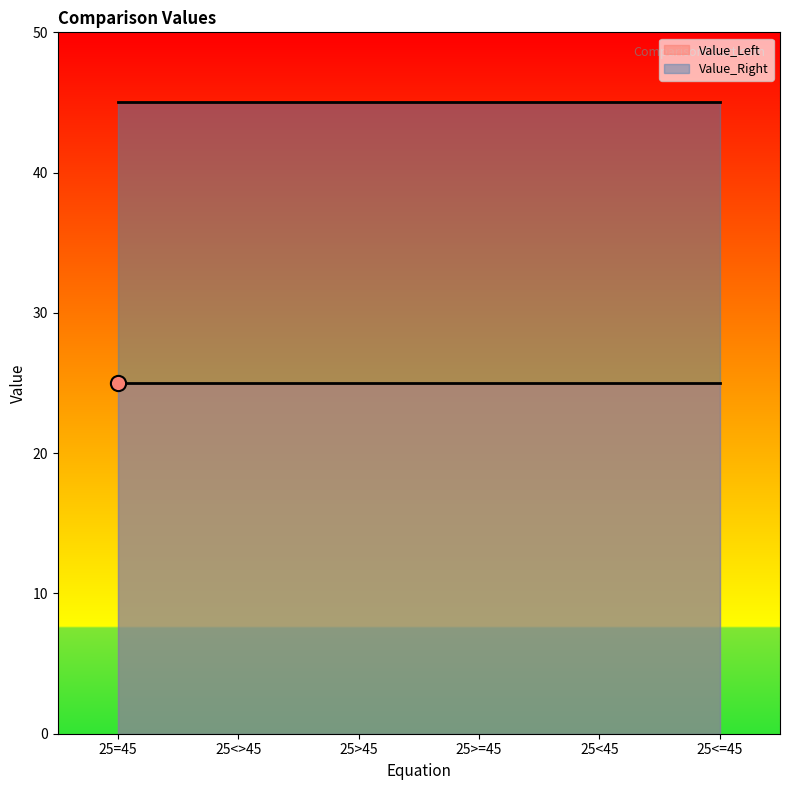

What are all the series names shown in the legend?

Value_Left, Value_Right